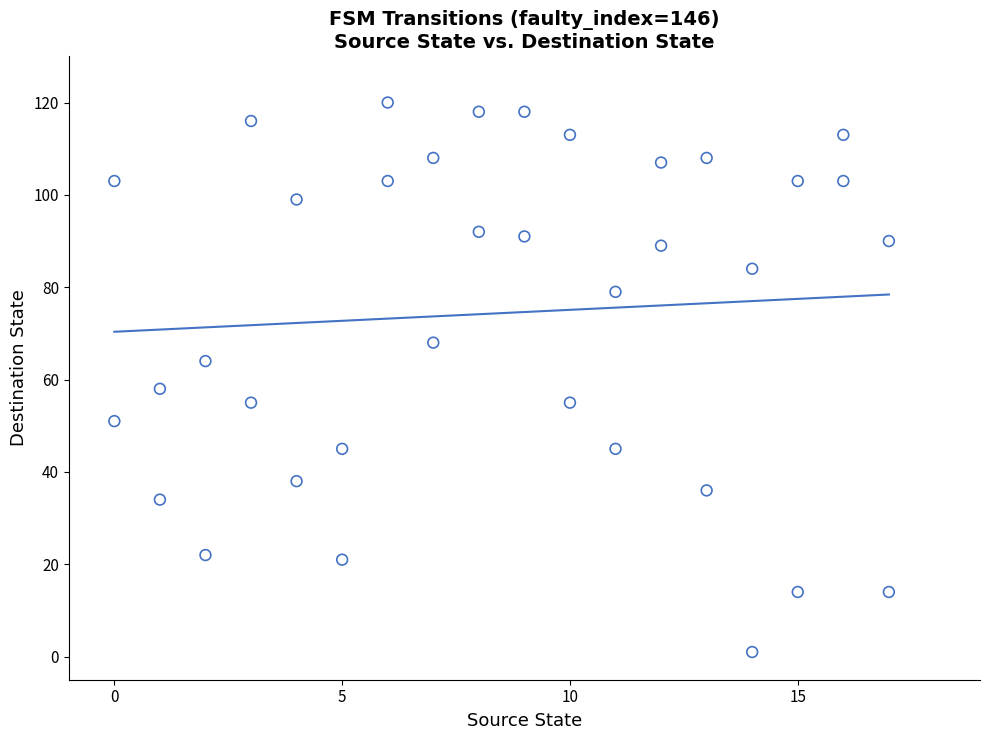

What is the range of Y values (max minus min)?

119